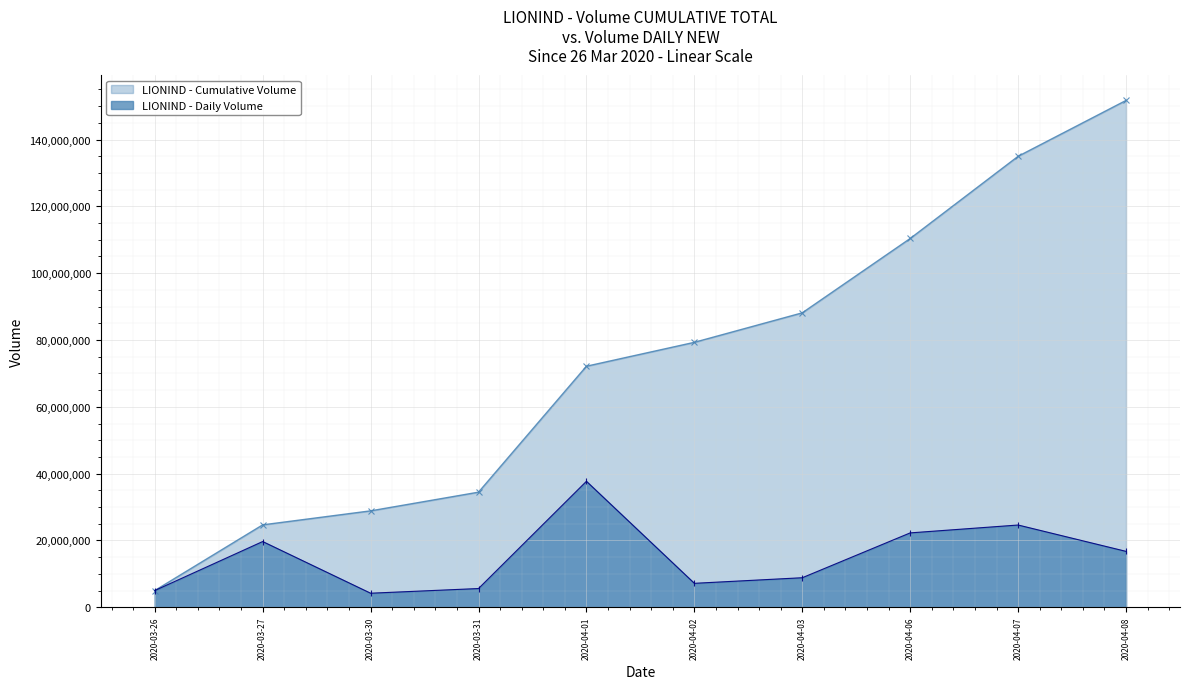

At which label is the value closest to 20947800?

2020-03-27